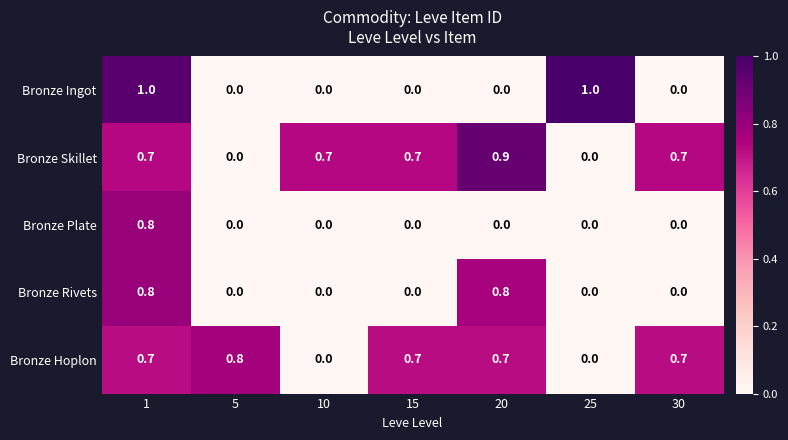

The Bronze Plate series shows 0.8 at 1. True or false?

True